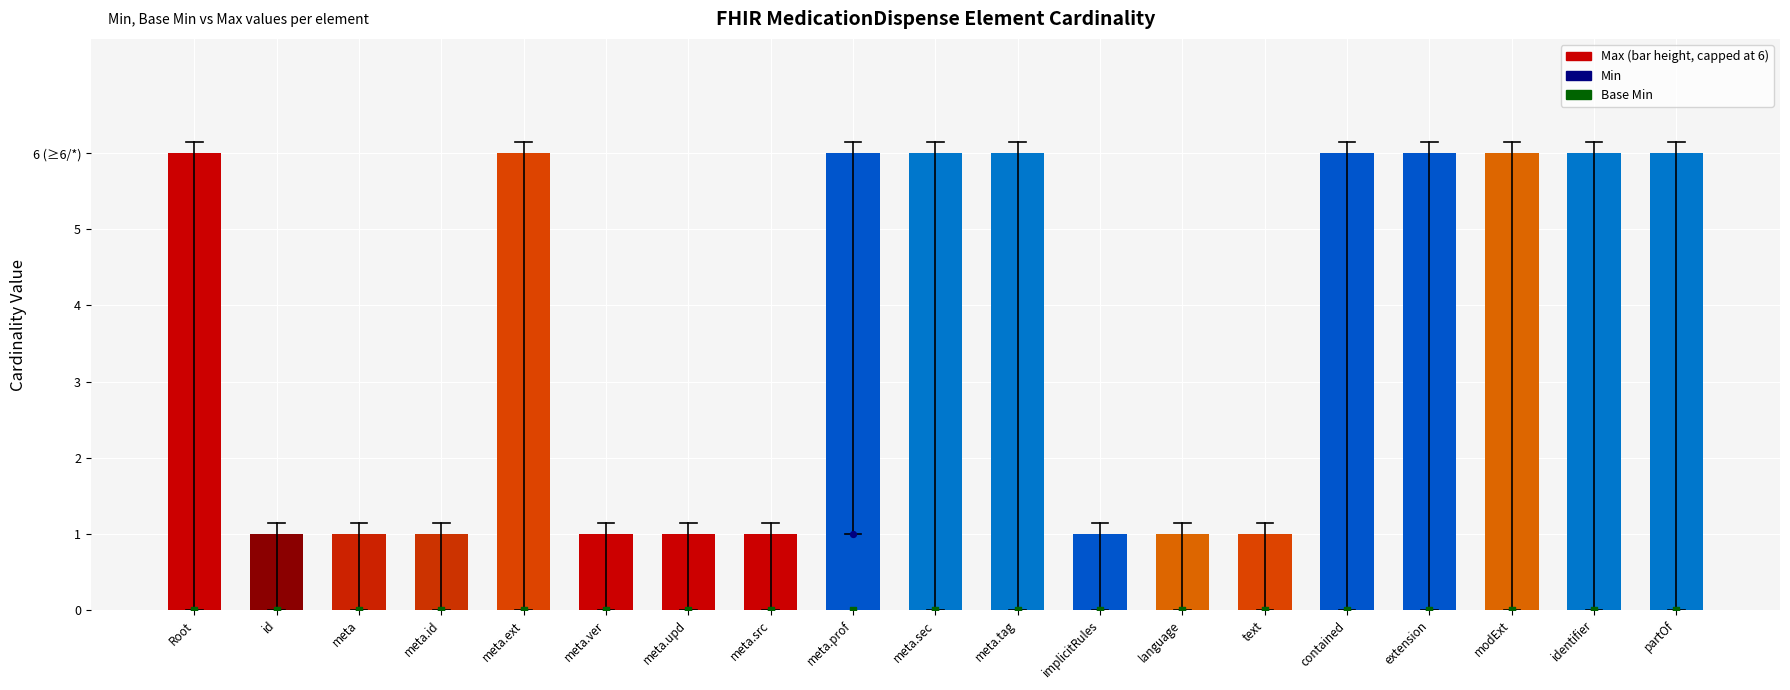

Is the value of Max at meta.prof greater than the value of Min at id?

Yes